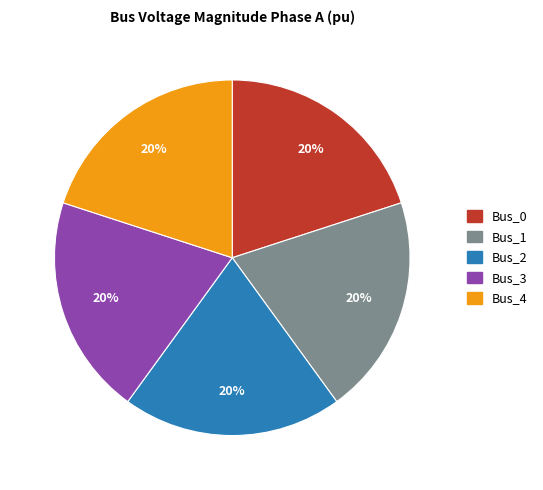

How many segments does this pie chart have?

5